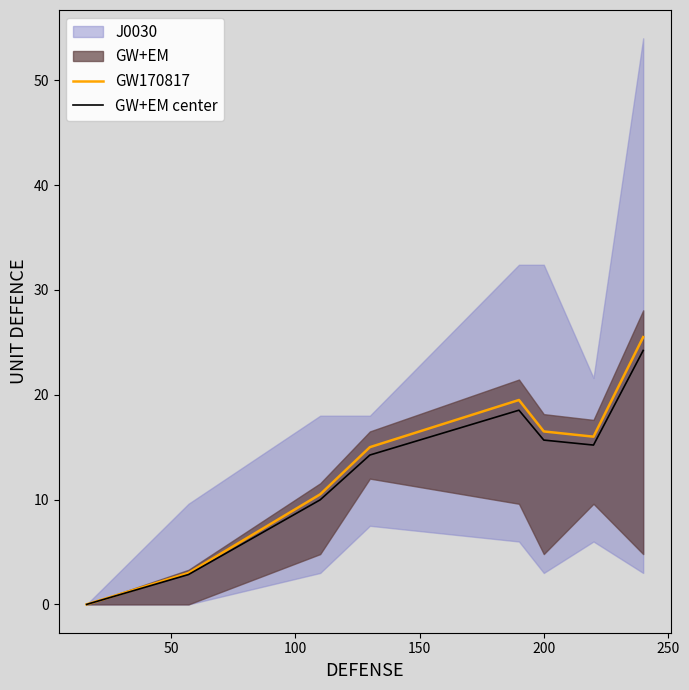

What is the maximum value for GW+EM center?

24.2